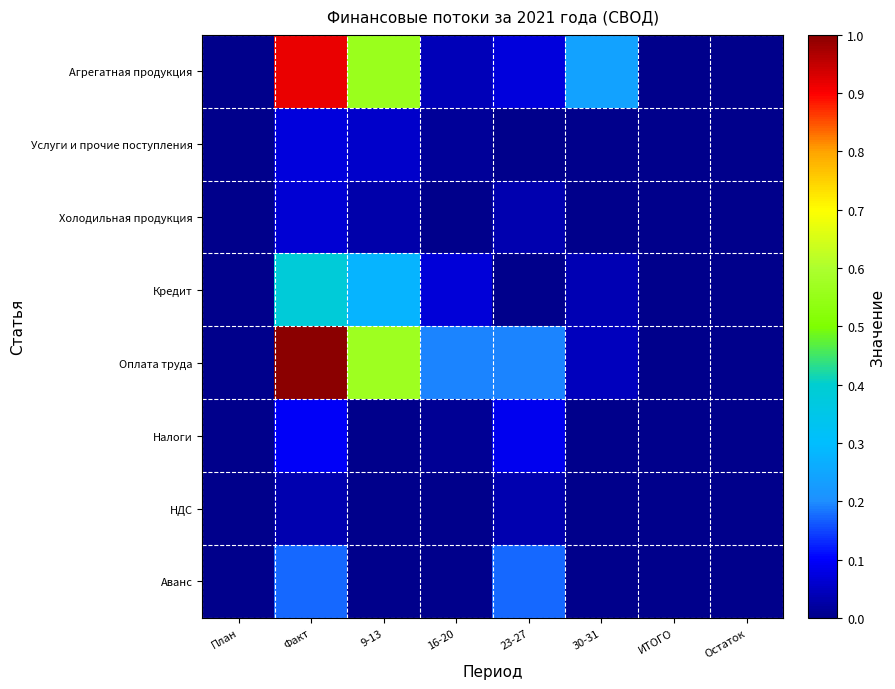

Which series has the widest spread of values?

Оплата труда